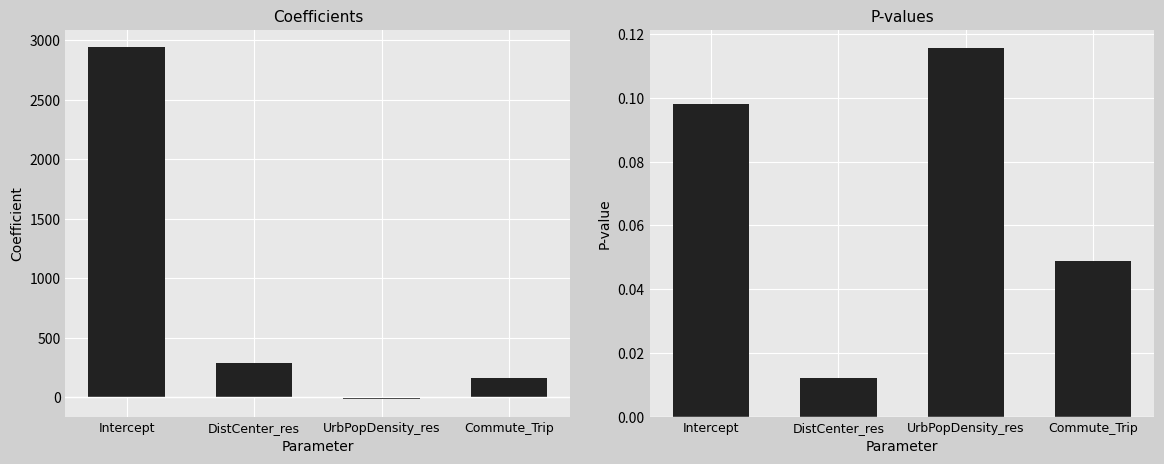

The p series shows 0.0 at Intercept. True or false?

False